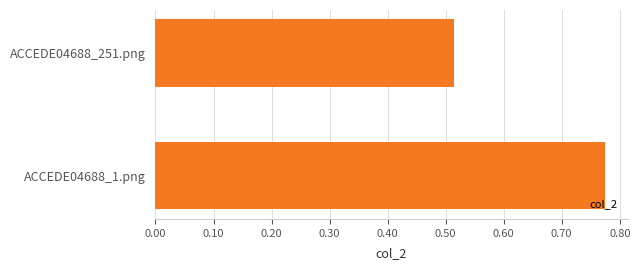

What is the difference between the maximum and minimum values?

0.3